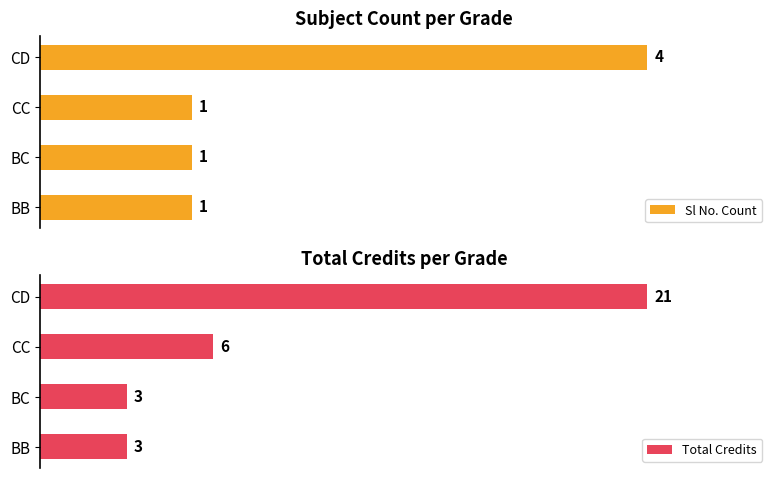

What is the sum of all Sl No. Count values?

7